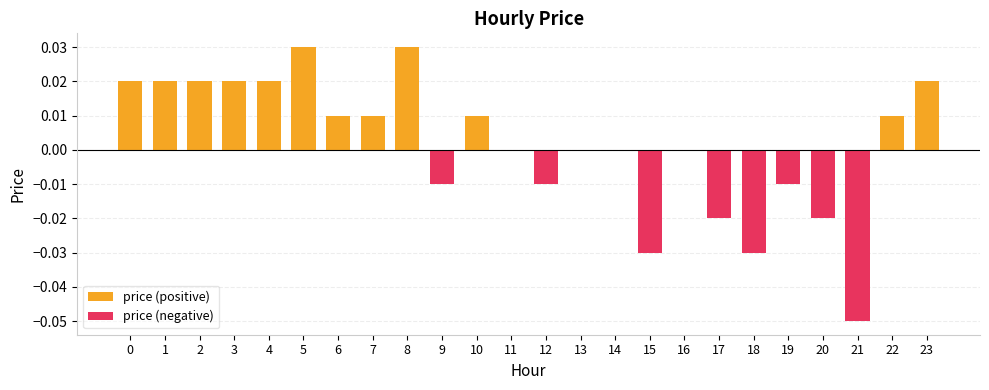

True or false: price (negative) has a value of -0.1 at 21.

True